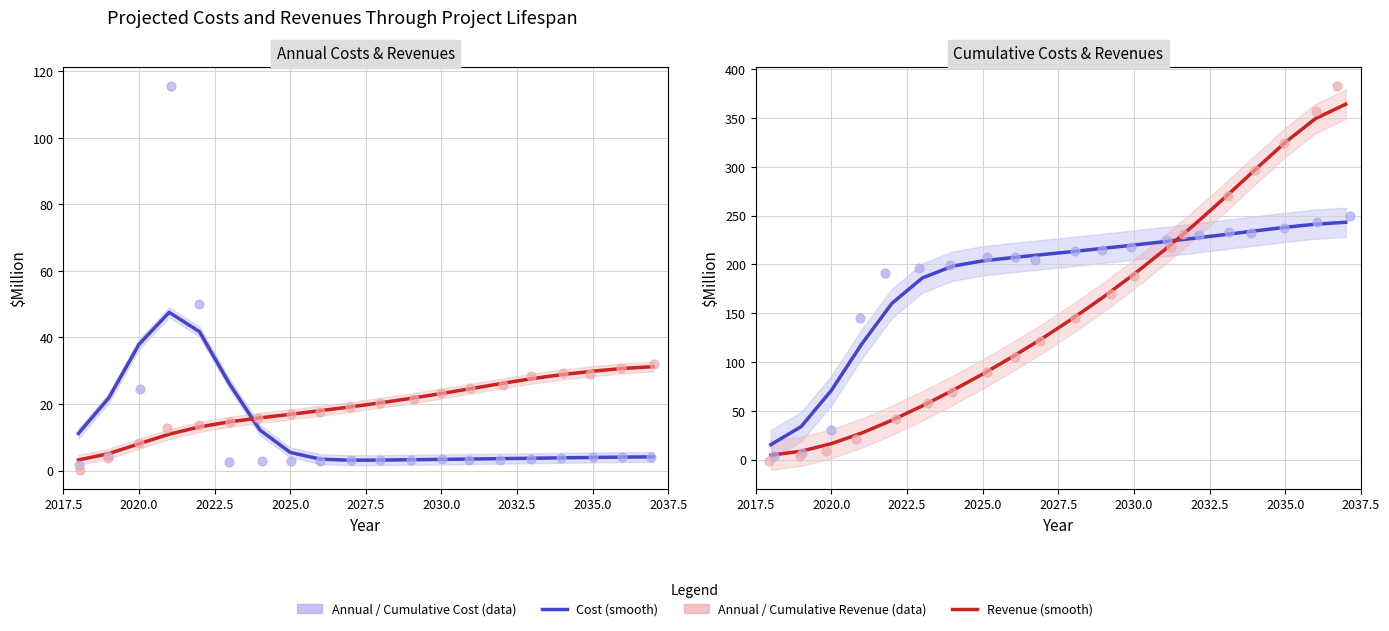

Which series has the widest spread of Y values?

Cumulative Revenue